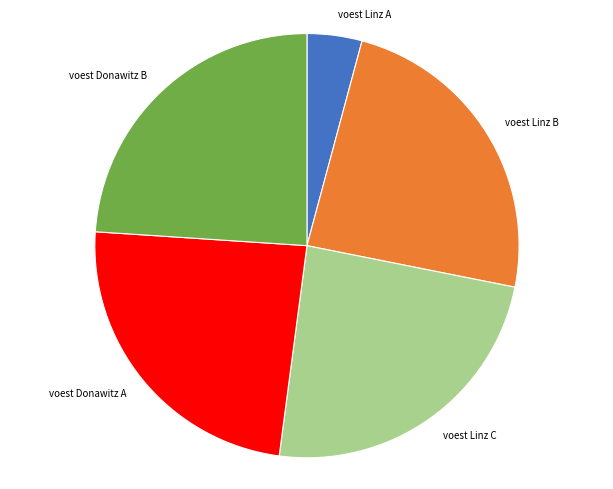

What is the ratio of the value at voest Donawitz B to the value at voest Linz B?

1.0